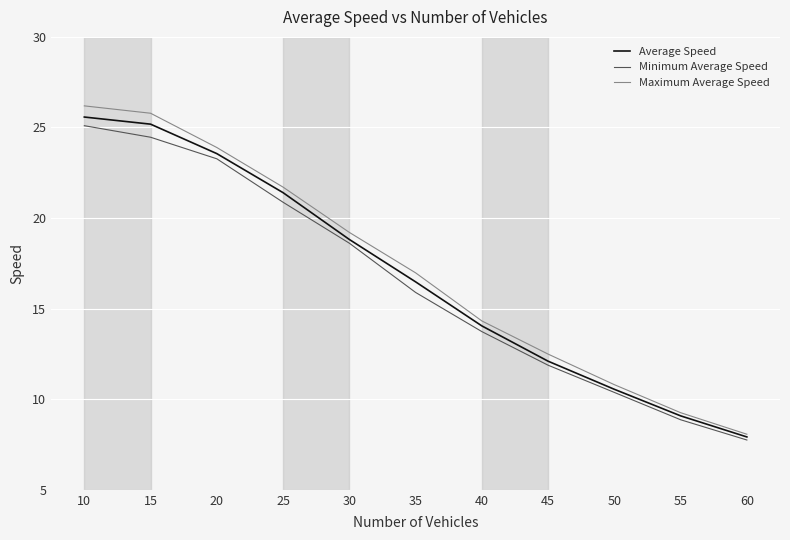

Reading left to right, what are all the values shown in this chart?

Average Speed: 10=25.6	15=25.2	20=23.6	25=21.4	30=18.8	35=16.5	40=14.0	45=12.1	50=10.5	55=9.1	60=7.9
Minimum Average Speed: 10=25.1	15=24.5	20=23.3	25=20.9	30=18.6	35=15.9	40=13.7	45=11.9	50=10.4	55=8.9	60=7.7
Maximum Average Speed: 10=26.2	15=25.8	20=23.9	25=21.7	30=19.2	35=17.0	40=14.3	45=12.5	50=10.8	55=9.3	60=8.1